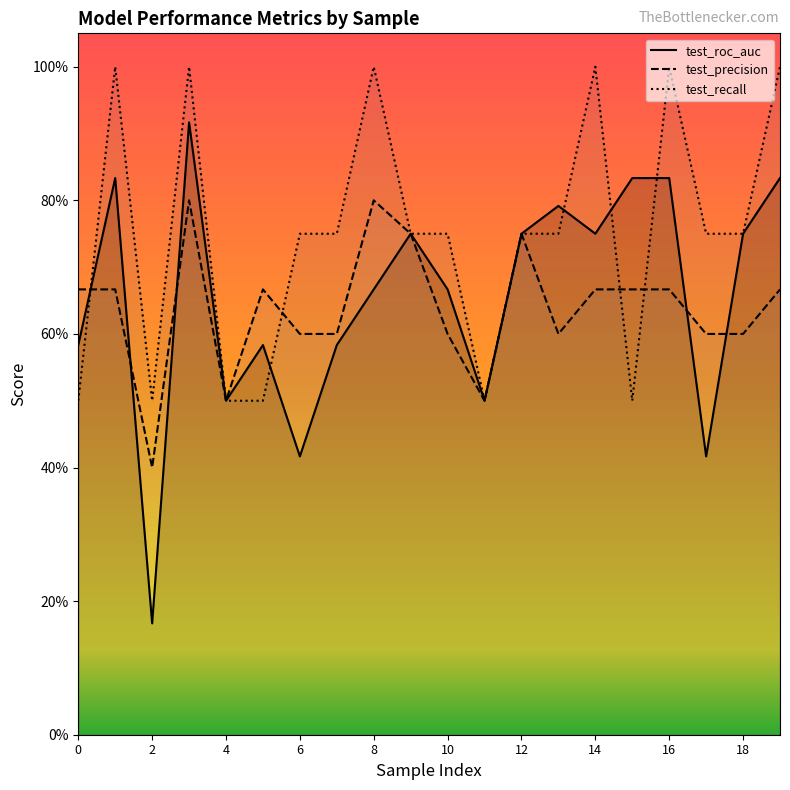

Is the value of test_recall at 17 greater than the value of test_precision at 19?

Yes